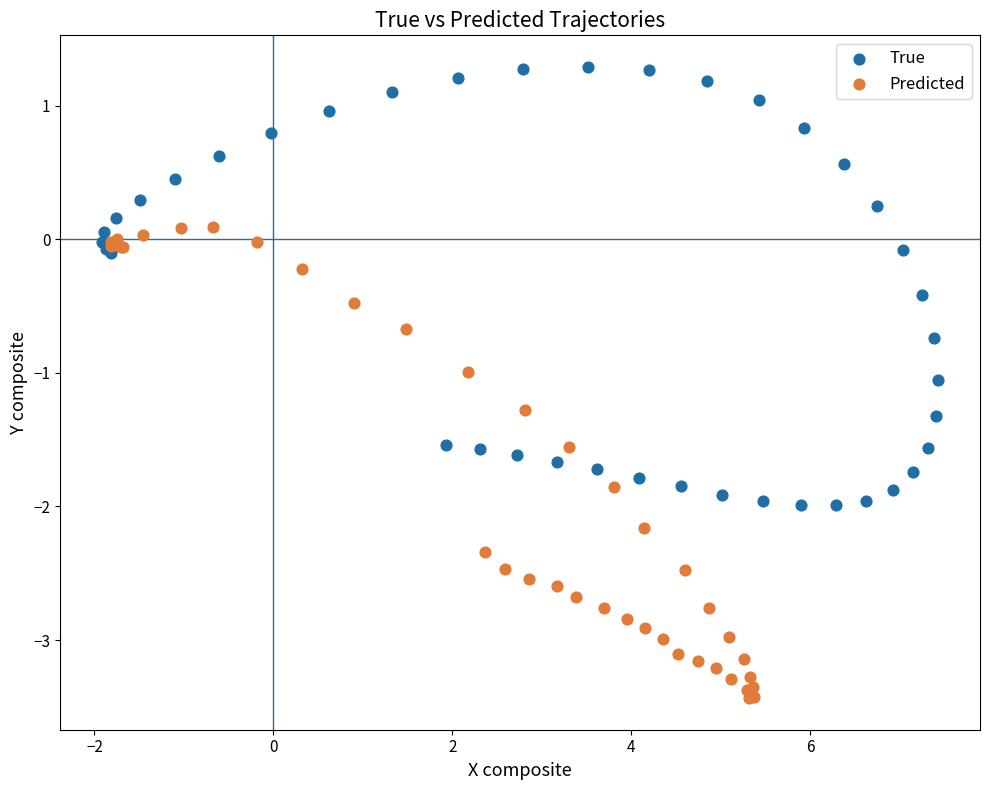

Which series has the widest spread of Y values?

Predicted